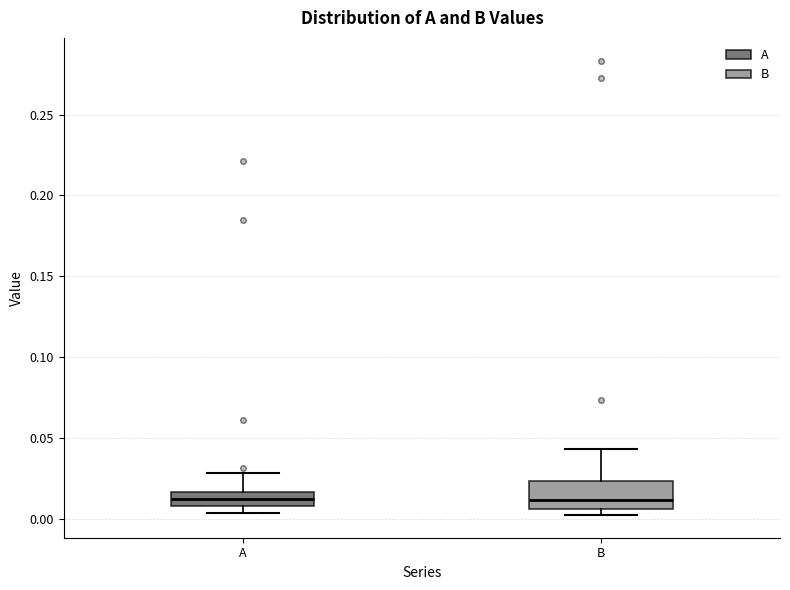

Reading left to right, transcribe this box plot: for each box, give where its median line is, the range the box spans, and where its two whiskers end, as read against the y-axis. The values are not printed on the chart, so give them approximately, as read against the axis.

A: median 0.010 (inside the box), box 0.010 to 0.015, whiskers 0.005 to 0.030
B: median 0.010, box 0.005 to 0.025, whiskers 0.000 to 0.045